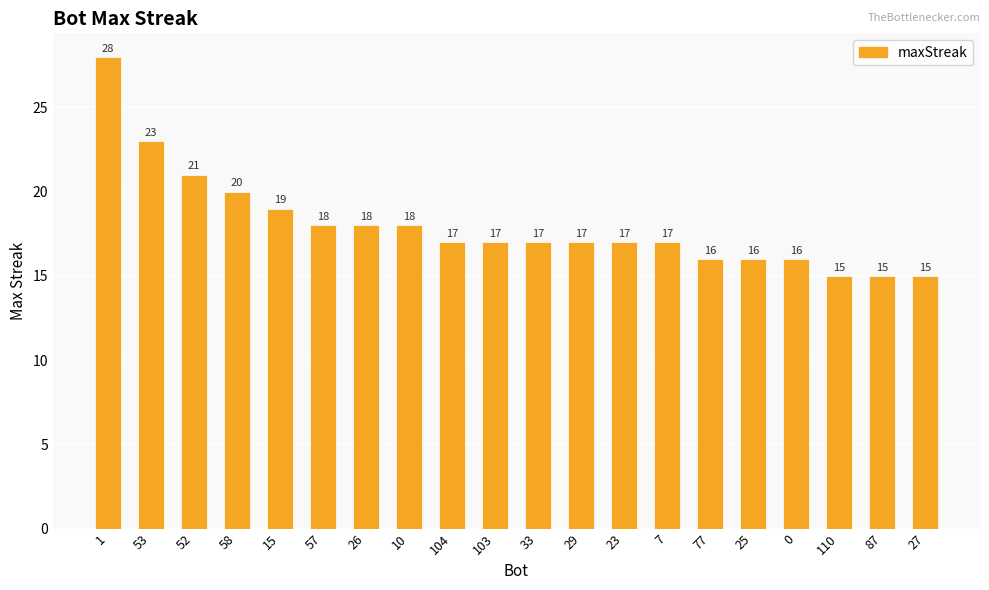

Are the bars horizontal?

No